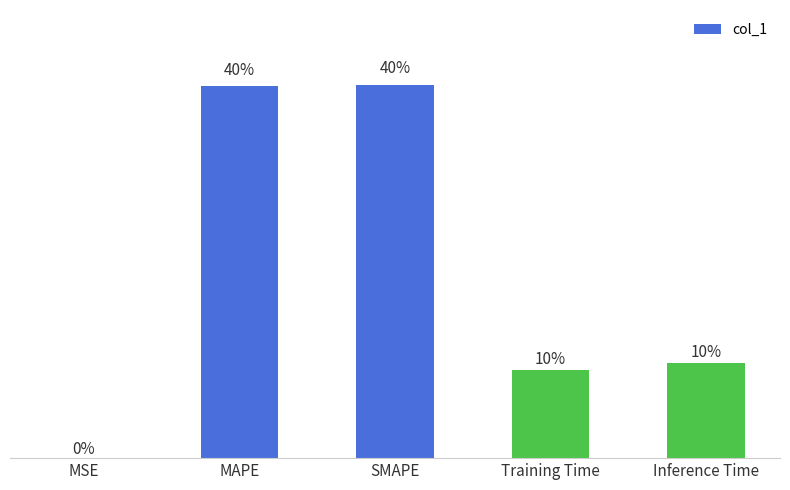

What is the change in value from SMAPE to Training Time?

-0.6